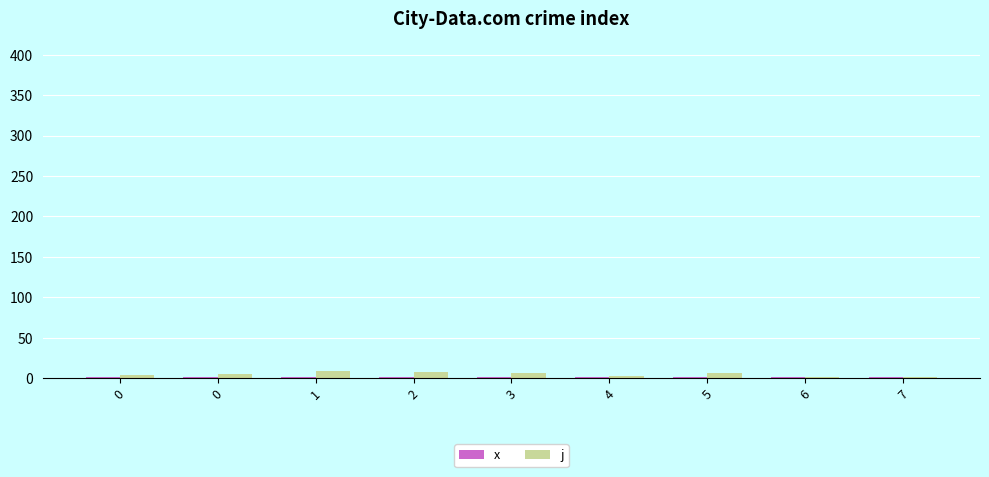

Does the chart contain stacked bars?

No